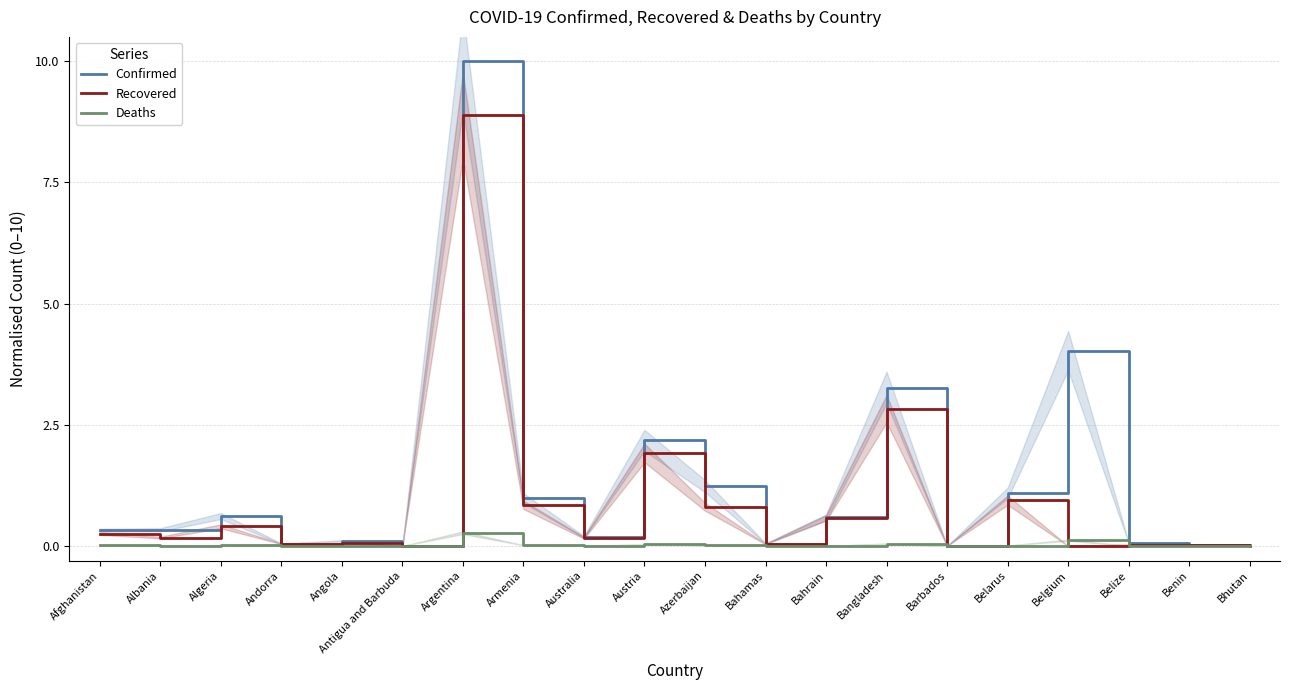

What is the spread (max minus min) of values at Angola?

0.1